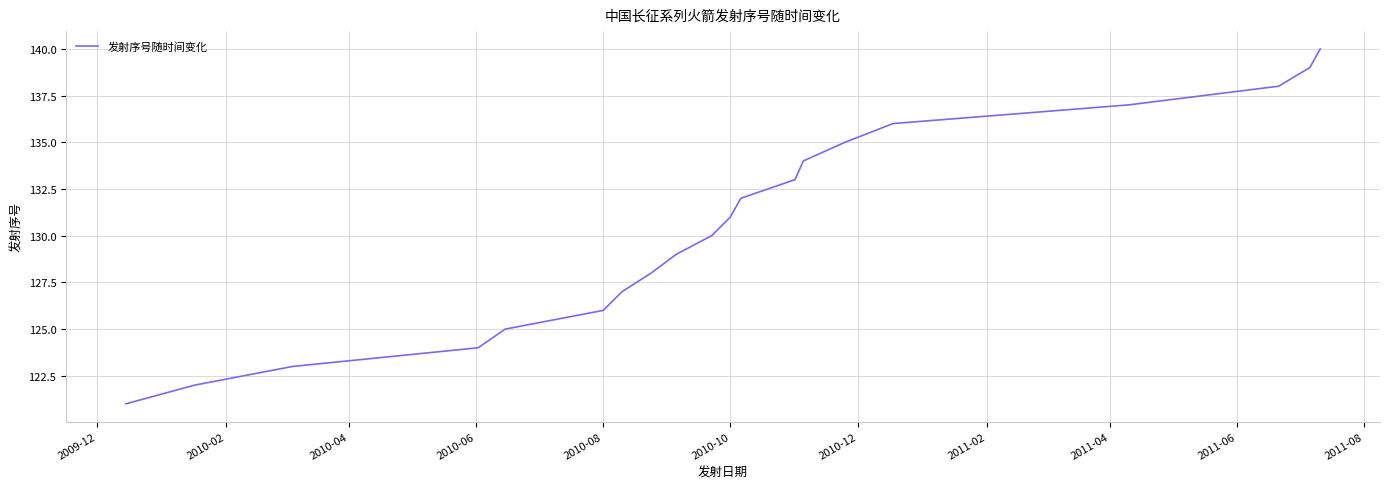

What is the difference between the maximum and minimum values?

19